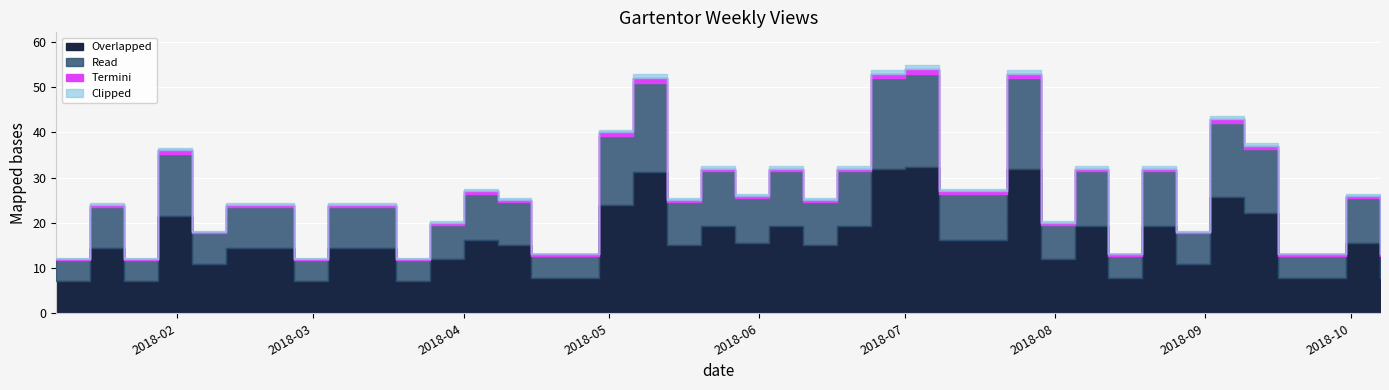

Which has a higher value, 2018-09-09 or 2018-02-04?

2018-09-09